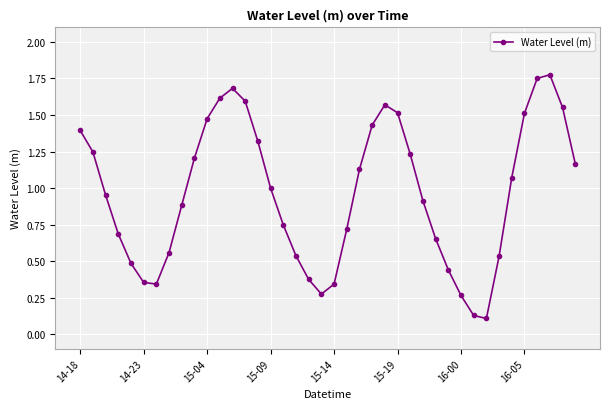

How many interior local peaks (higher than both neighbors) does the data have?

3